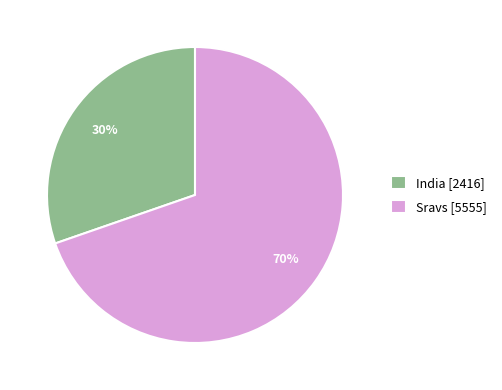

Is the sum of Sravs [5555] and India [2416] greater than half?

Yes